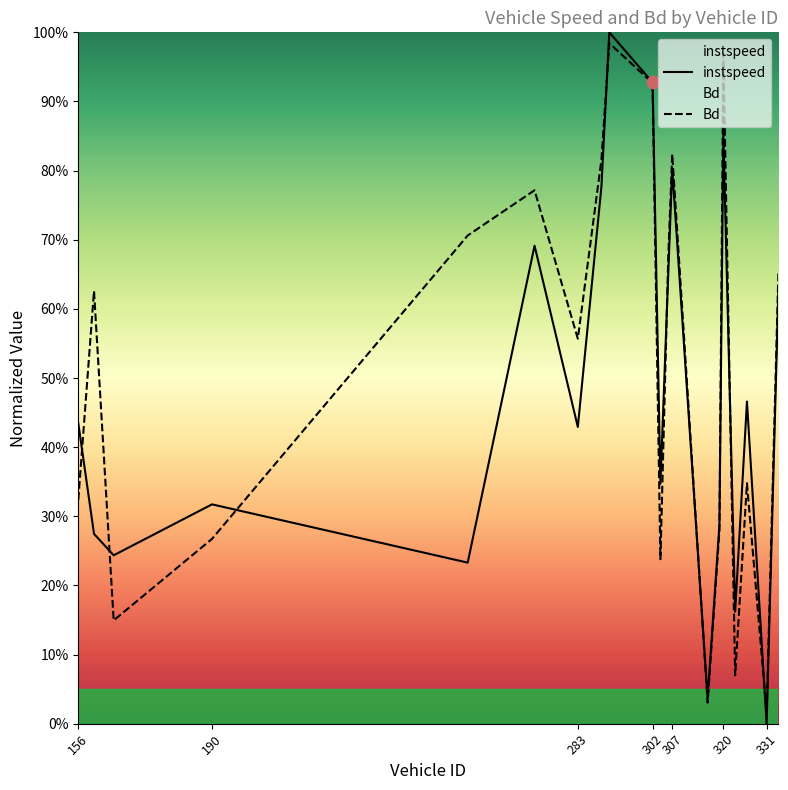

Which series contains the lowest Y value?

instspeed